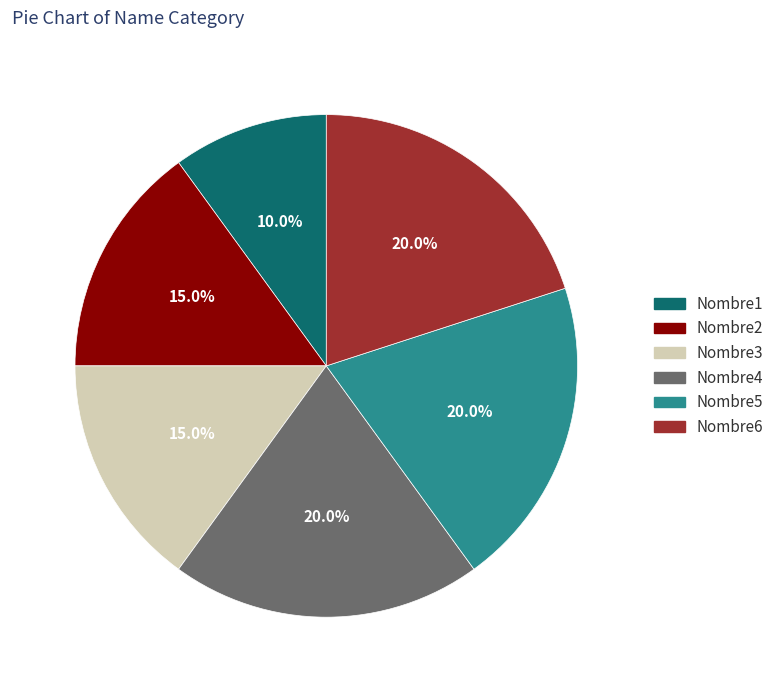

To the nearest percent, what is the difference between the largest and smallest slice percentages?

10%